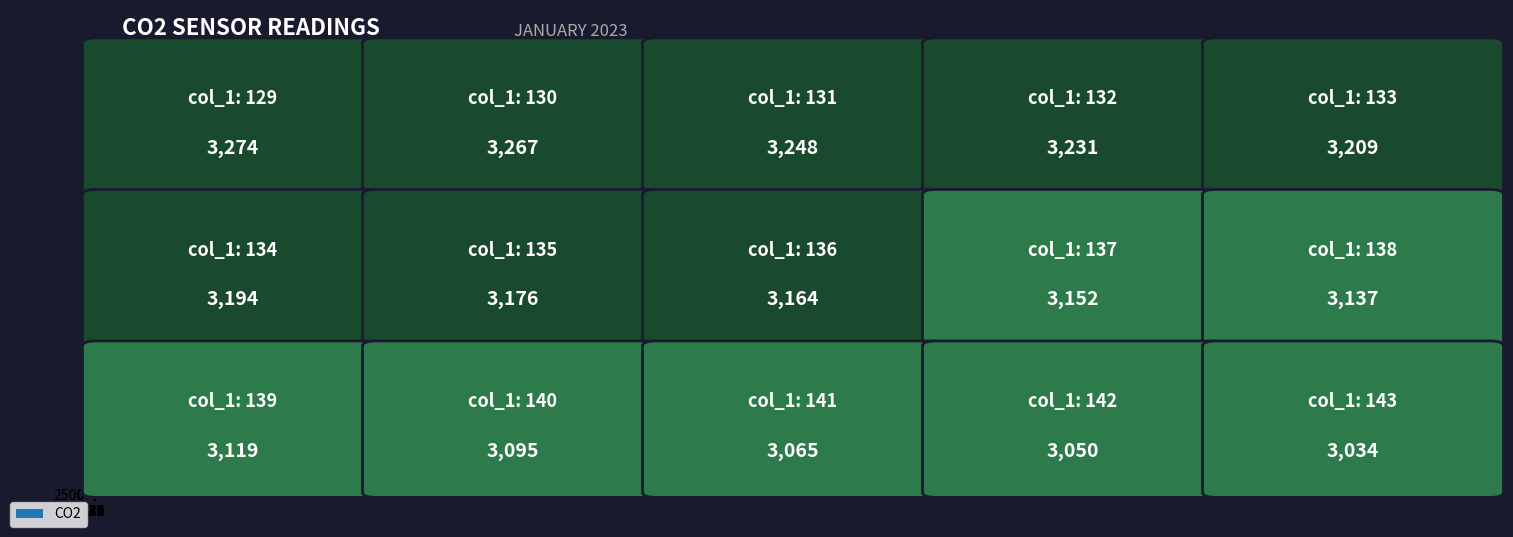

What is the average value?

3161